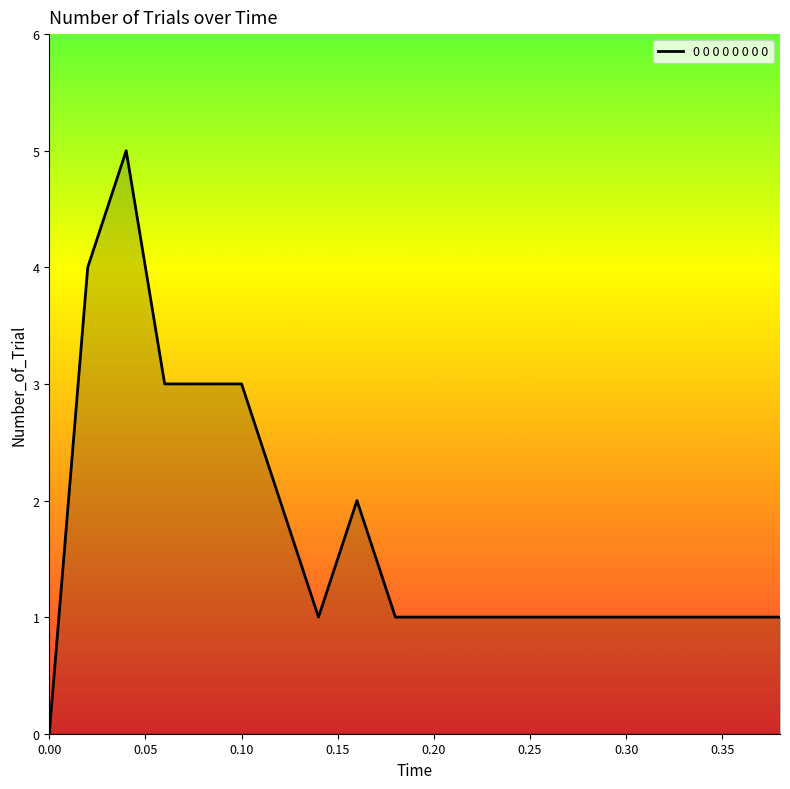

Reading left to right, extract all data points from this chart.

0	4	5	3	3	3	2	1	2	1	1	1	1	1	1	1	1	1	1	1